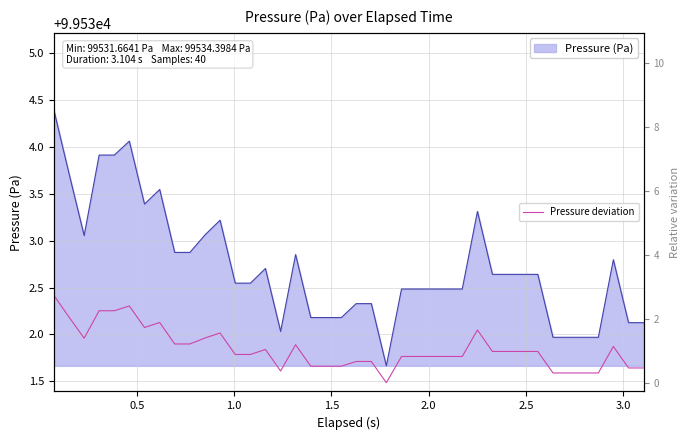

What is the highest value of the Pressure (Pa) series?

99534.4